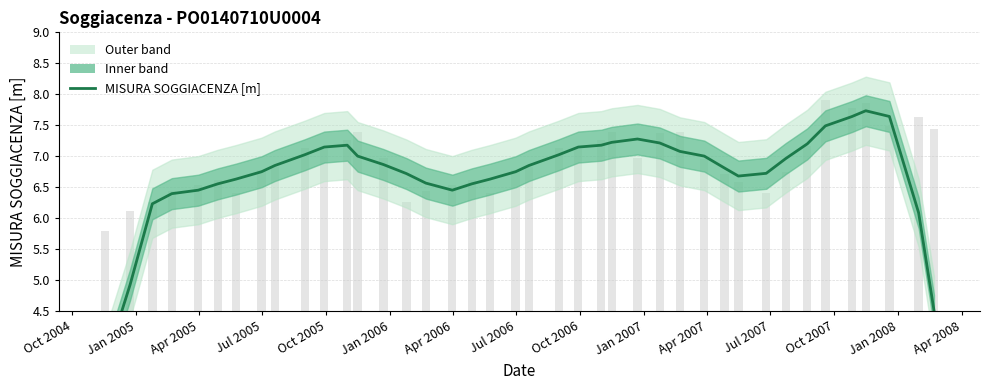

At which label is the value closest to 5?

Jan 2005